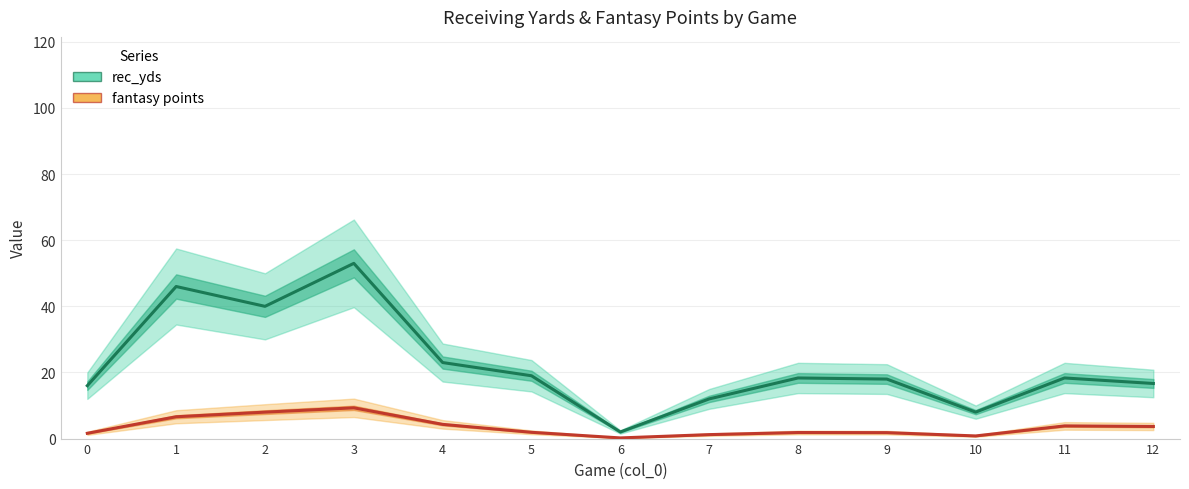

What is the value of the fantasy points point at the 10th from the left?

1.8